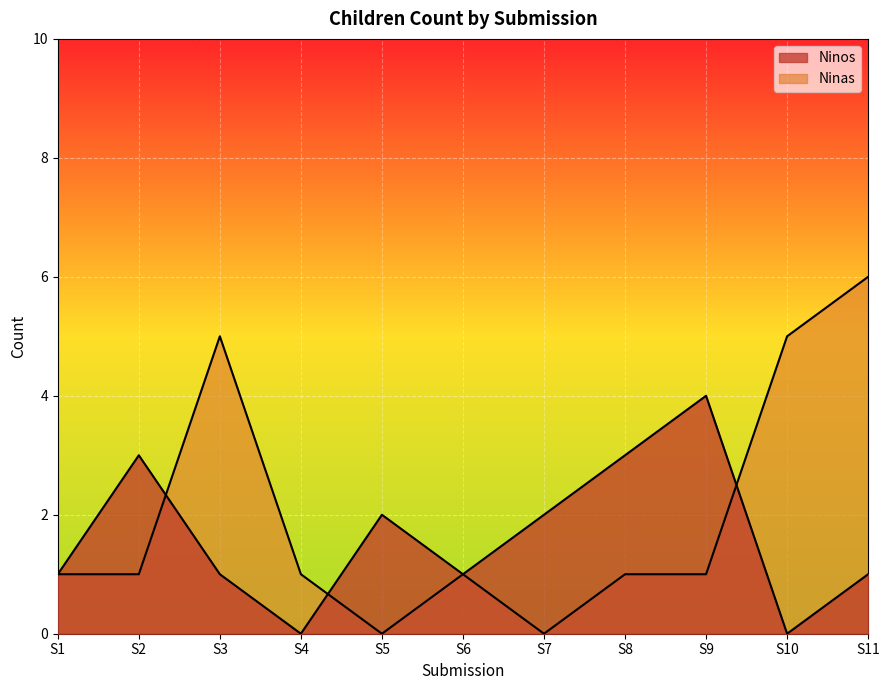

What is the difference between the second highest and minimum values in the Ninas series?

5